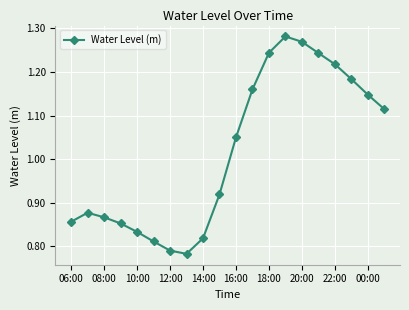

What is the sum of all values?

20.3